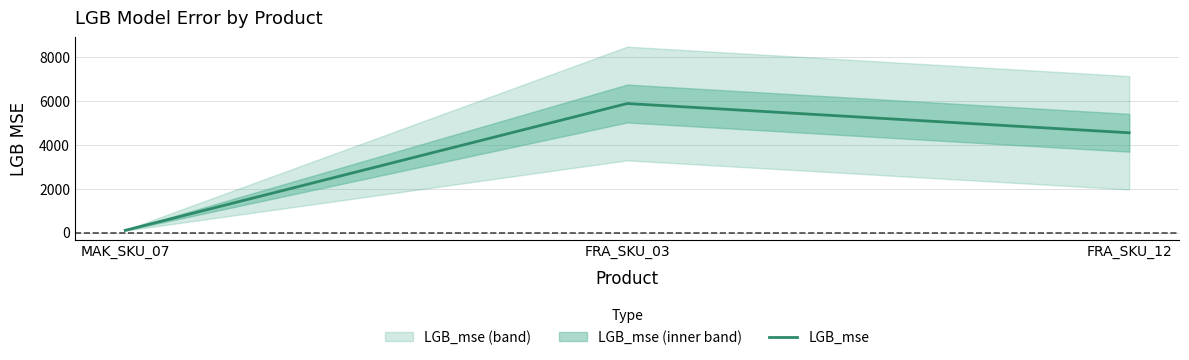

What is the label of the 2nd point from the right?

FRA_SKU_03